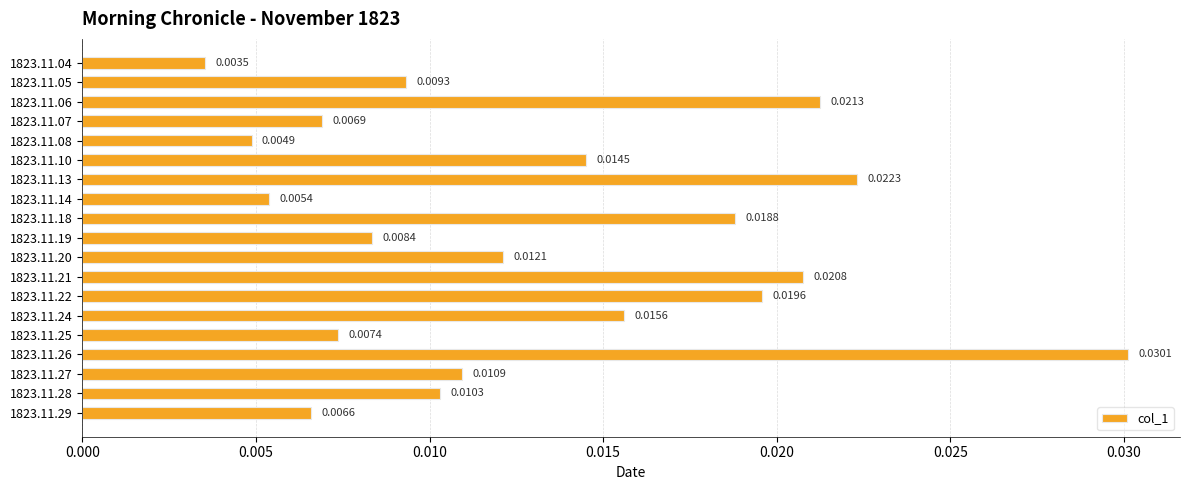

List the labels in order of value, smallest first.

1823.11.04, 1823.11.08, 1823.11.14, 1823.11.29, 1823.11.07, 1823.11.25, 1823.11.19, 1823.11.05, 1823.11.28, 1823.11.27, 1823.11.20, 1823.11.10, 1823.11.24, 1823.11.18, 1823.11.22, 1823.11.21, 1823.11.06, 1823.11.13, 1823.11.26